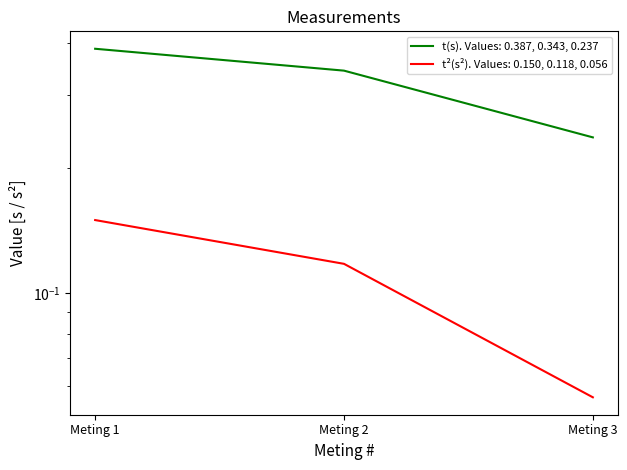

What is the sum of all t_squared(s2) values?

0.3